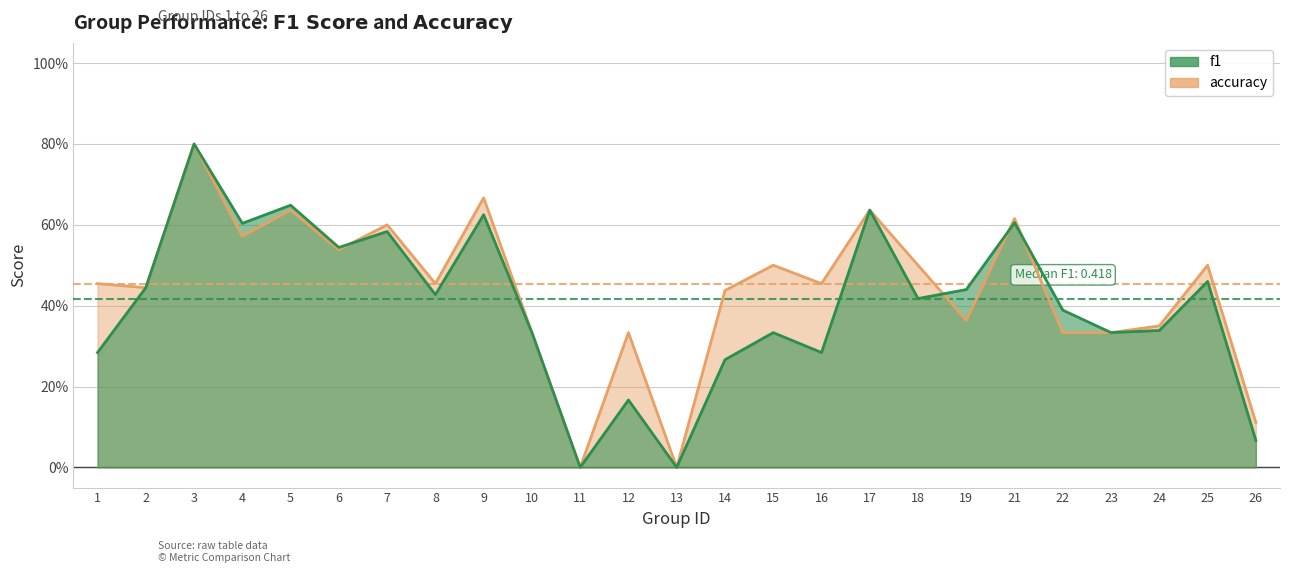

How many times do f1 and accuracy cross each other?

4